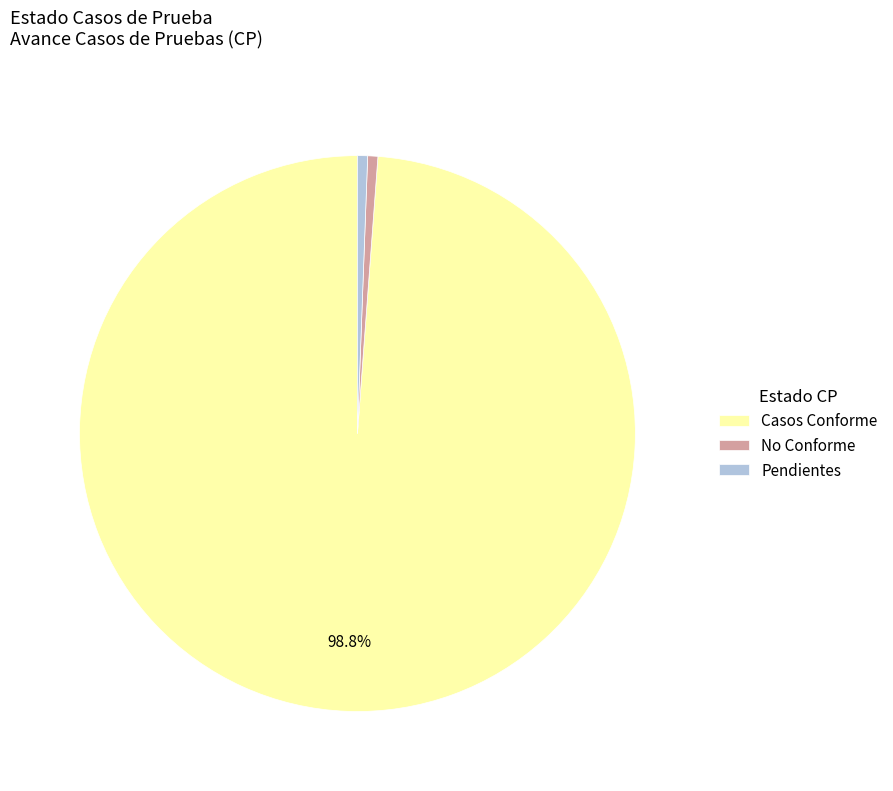

Which category has the biggest portion of the pie?

Casos Conforme